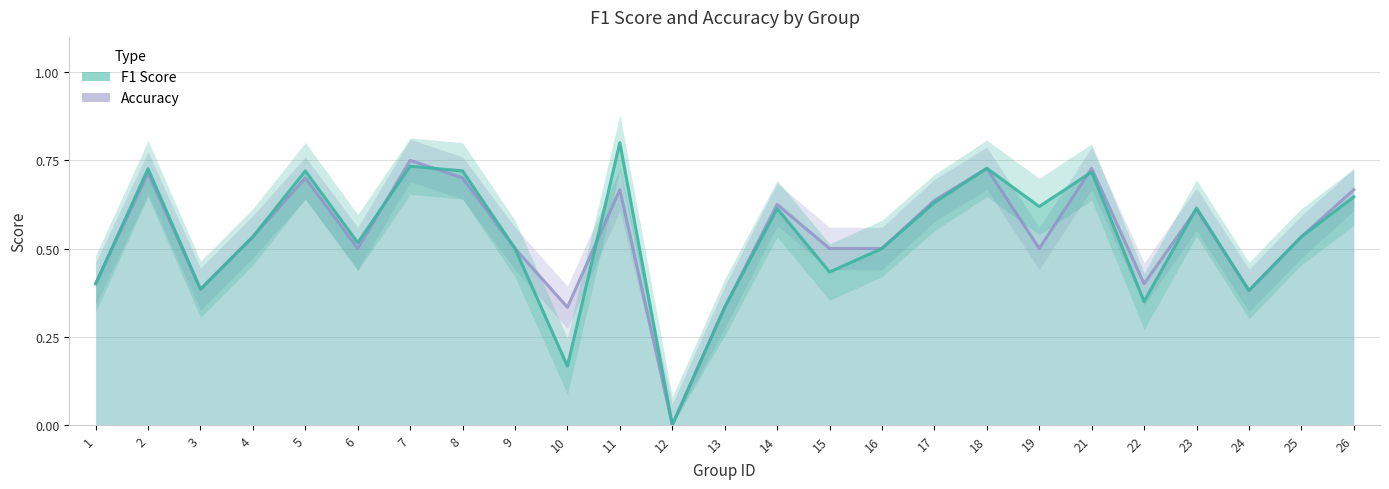

What is the spread (max minus min) of values at 15?

0.1